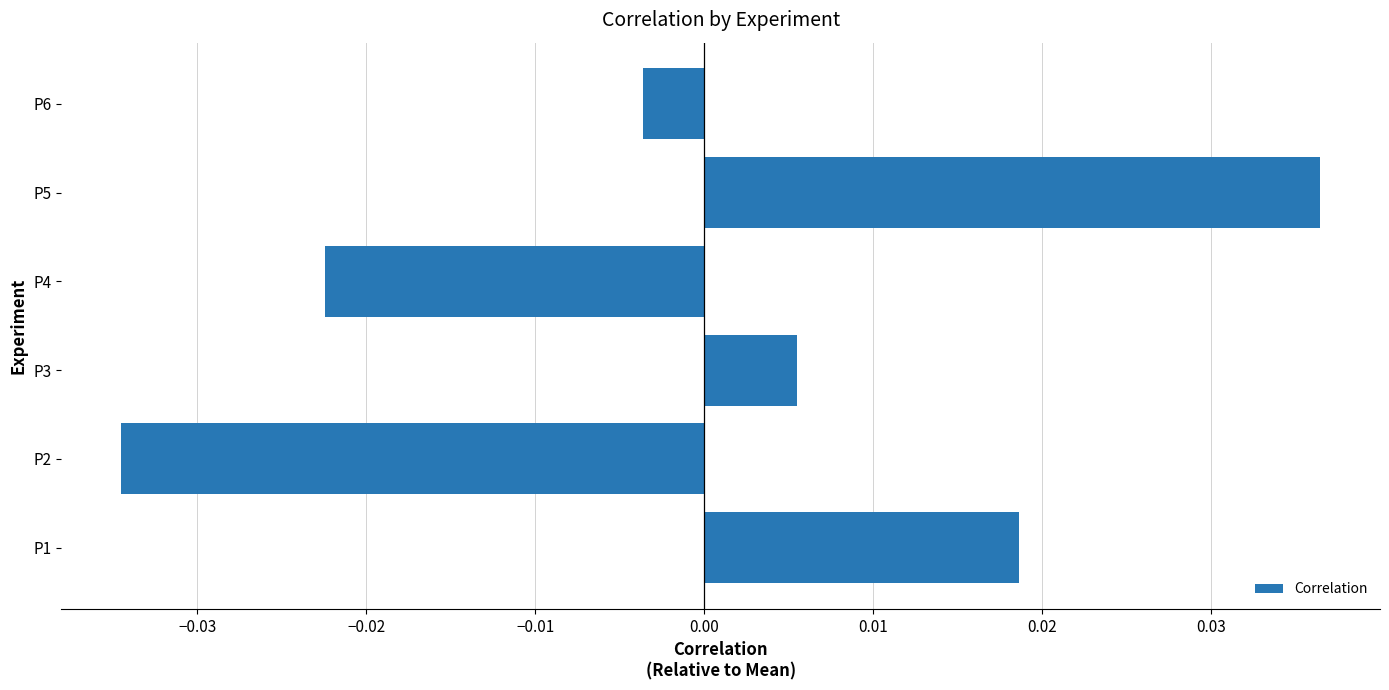

Where is the data nearest to the value 0?

P6